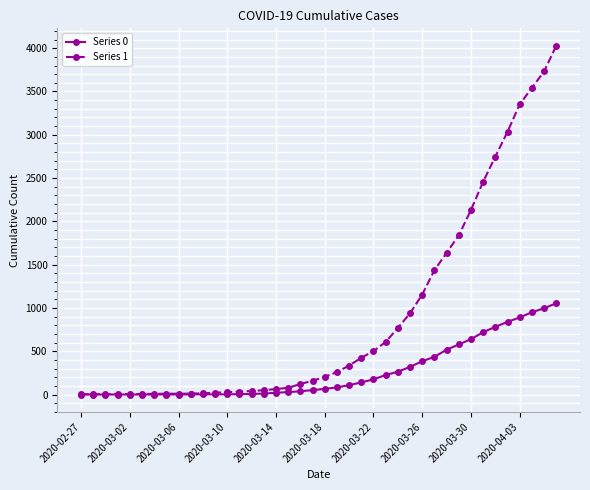

List the series in order of their peak value, lowest first.

Series 0, Series 1